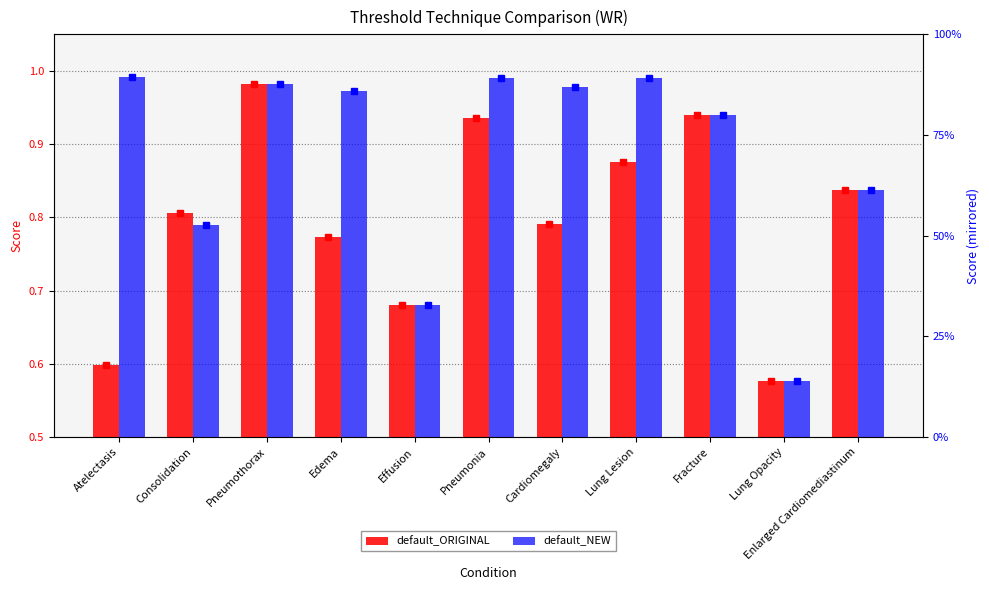

What is the difference between the maximum and second lowest values in the default_ORIGINAL series?

0.4